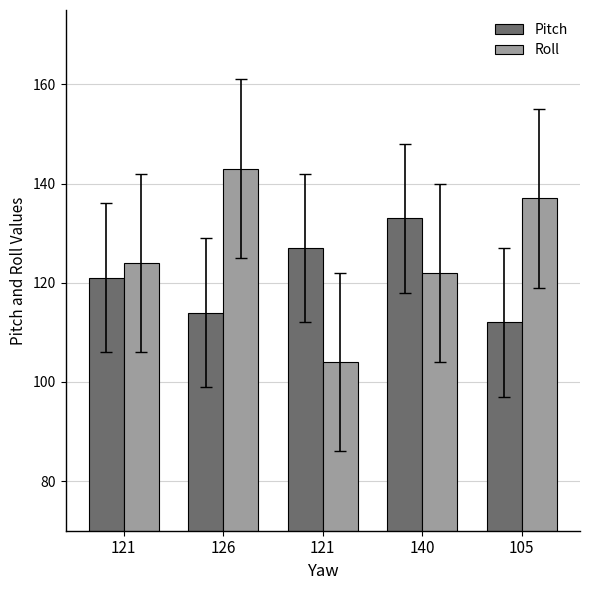

What are all the series names shown in the legend?

Pitch, Roll